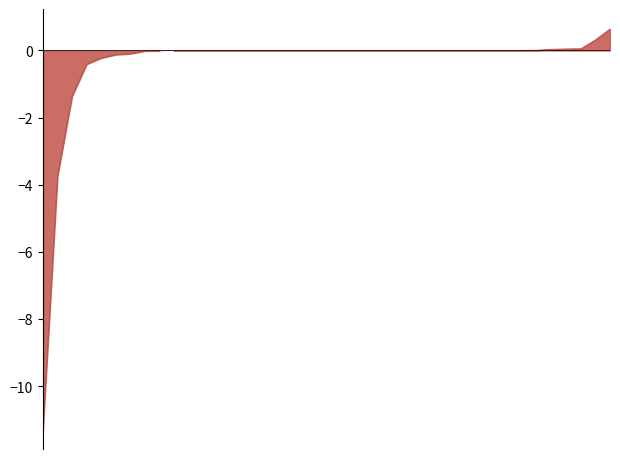

How many positive values are there?

14